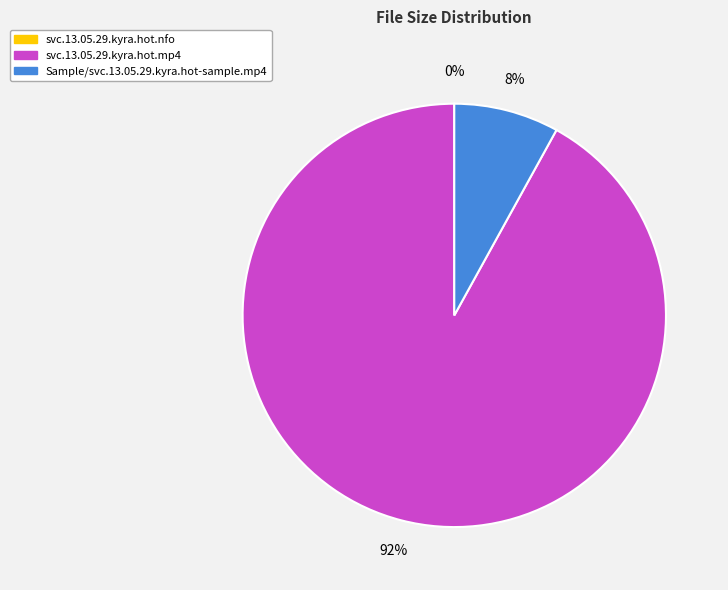

Do Sample/svc.13.05.29.kyra.hot-sample.mp4 and svc.13.05.29.kyra.hot.mp4 together represent more than half of the pie?

Yes